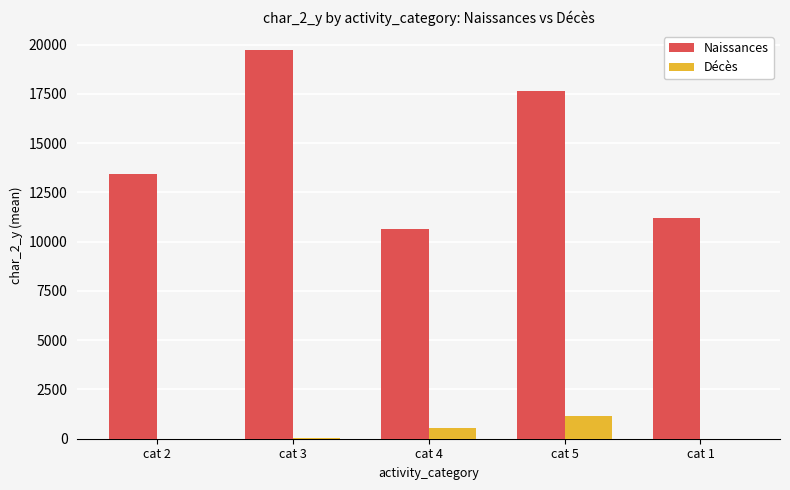

Is the value of Décès at cat 5 greater than the value of Naissances at cat 4?

No